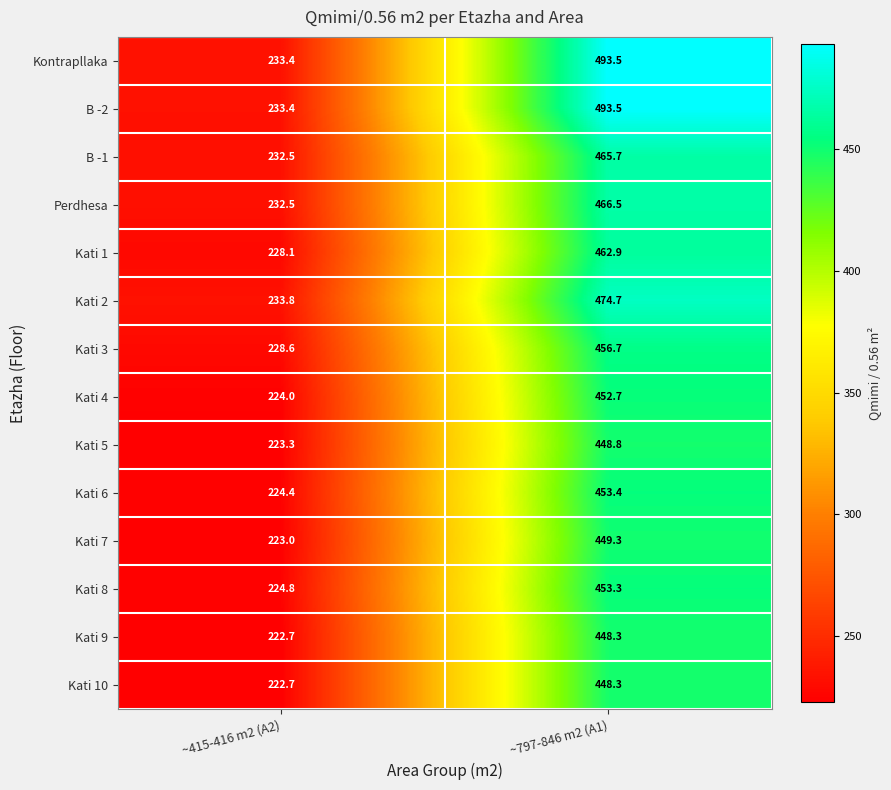

What is the total value across all series at ~415-416 m2 (A2)?

3187.2